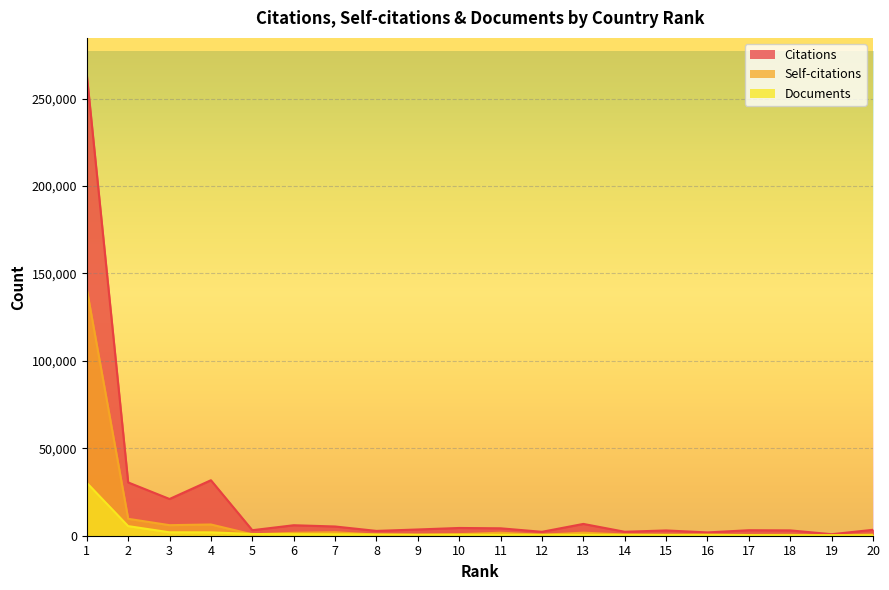

After their last crossing, which series has the higher values: Documents or Self-citations?

Self-citations